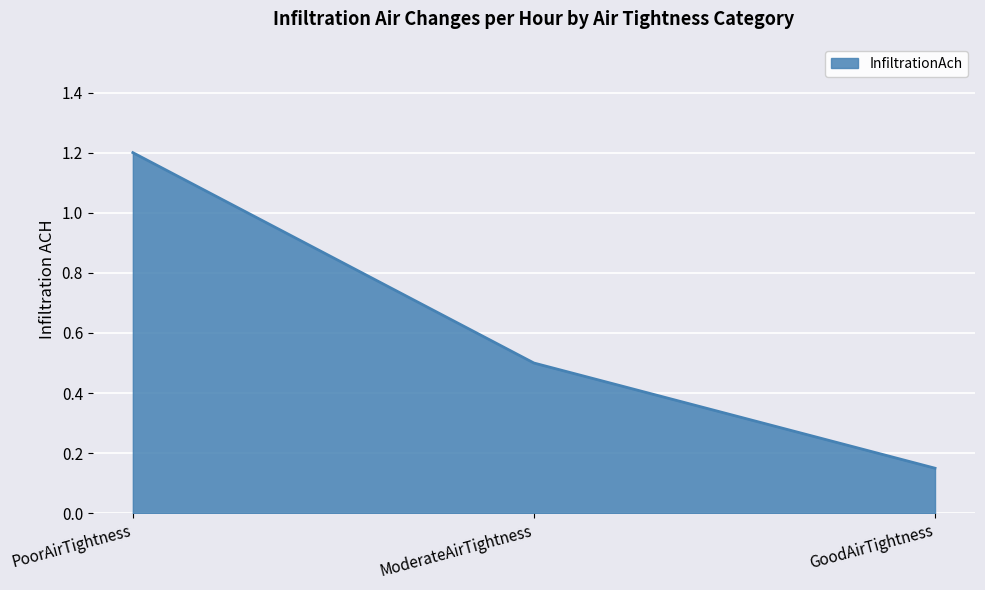

What position from the right is GoodAirTightness?

1